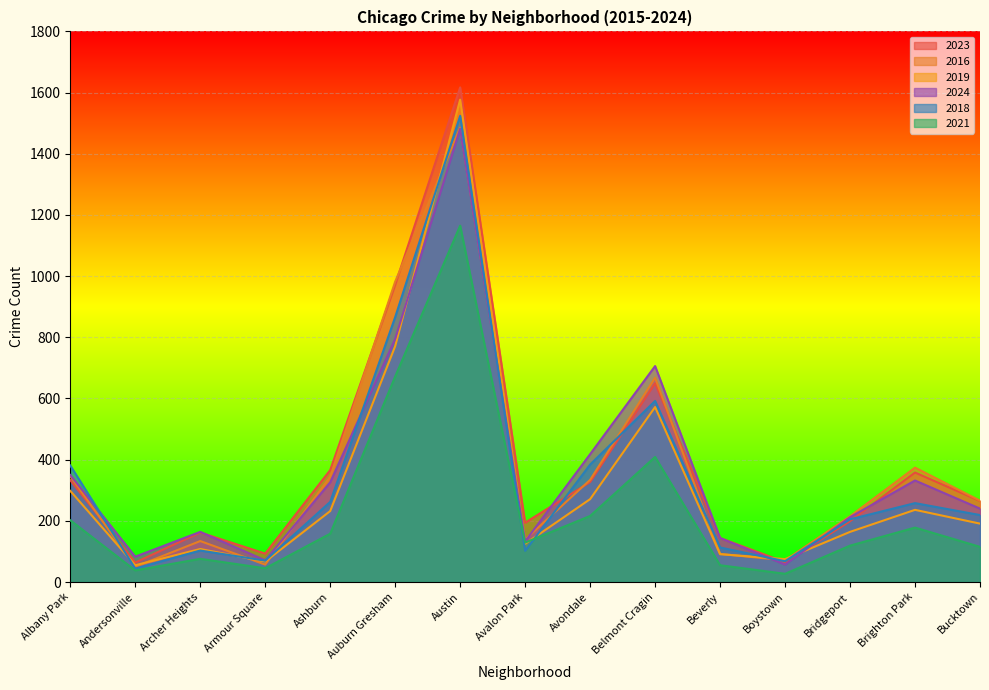

What is the average value of the 2019 series?

322